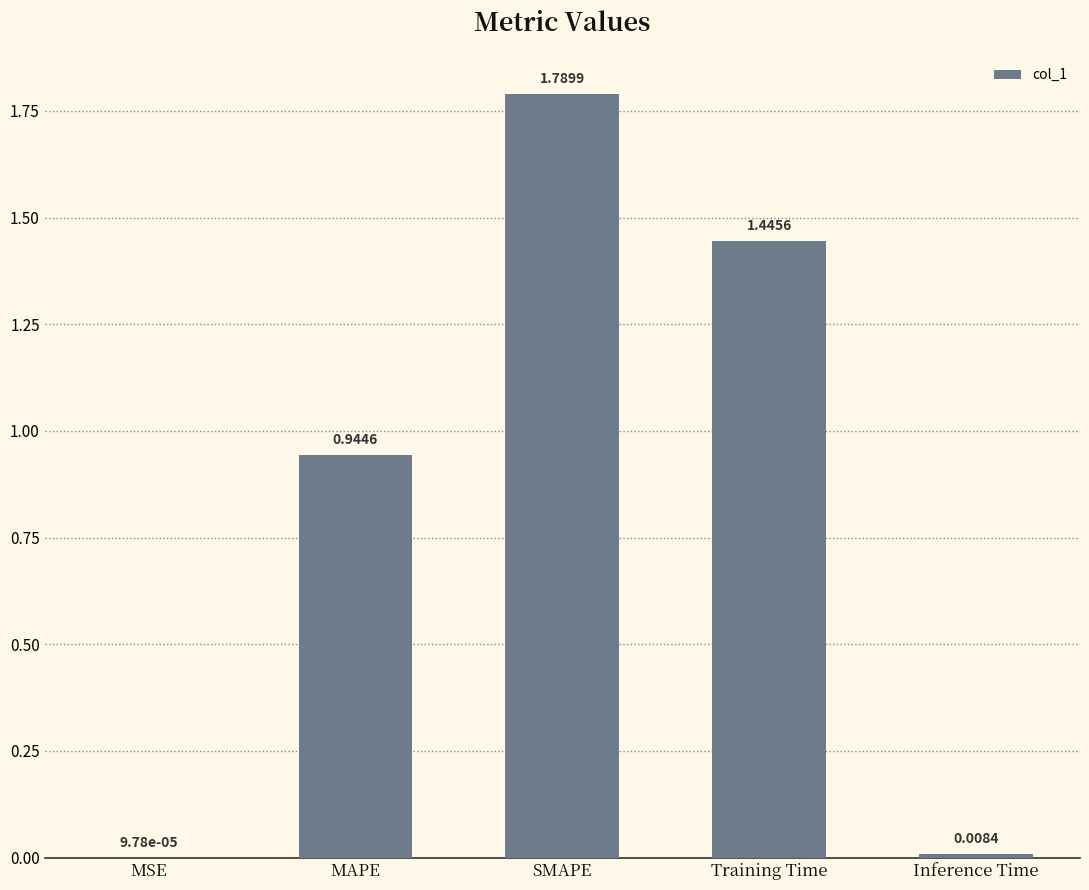

Approximately how many times larger is the value at MAPE compared to SMAPE?

0.5